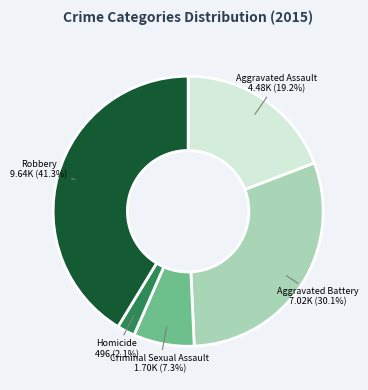

Does any single category account for the majority?

No